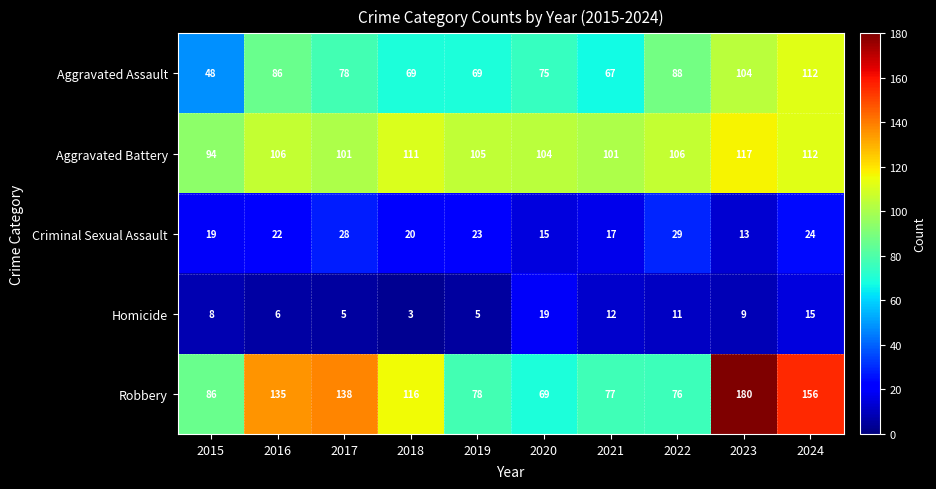

How many data points in Aggravated Battery are less than 106?

5